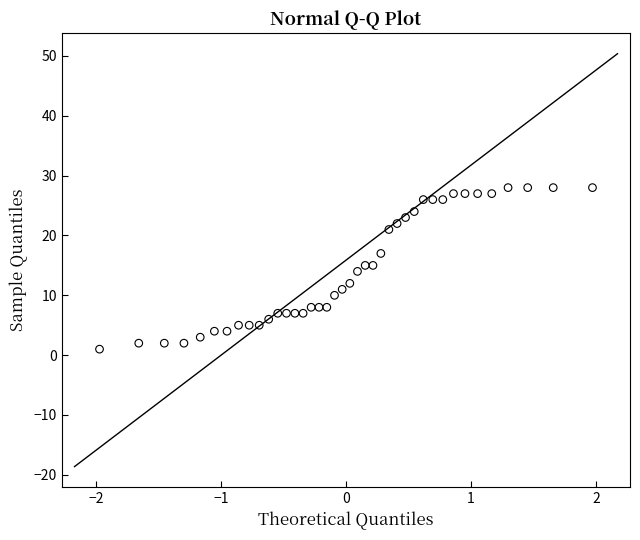

What is the range of Y values (max minus min)?

27